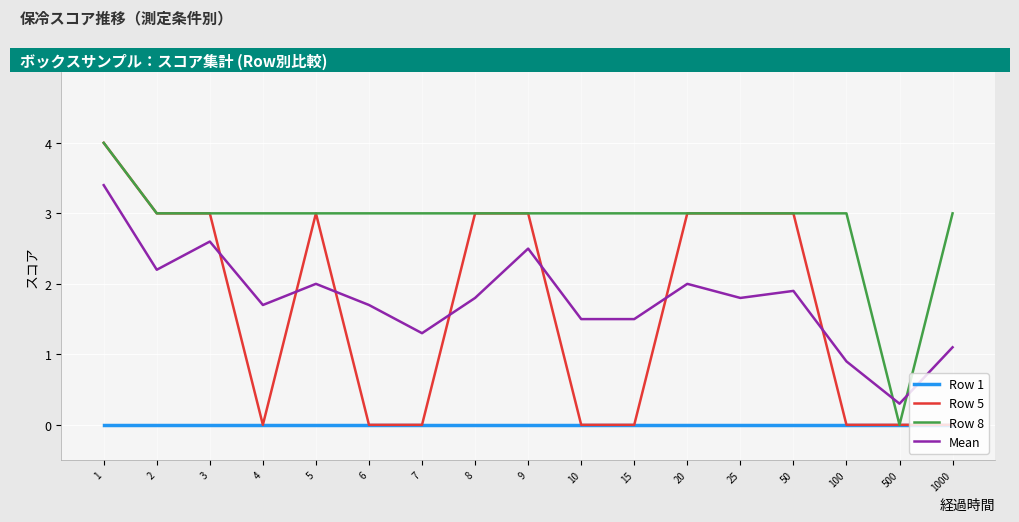

The value of Row 5 at 500 is 0.0. True or false?

True